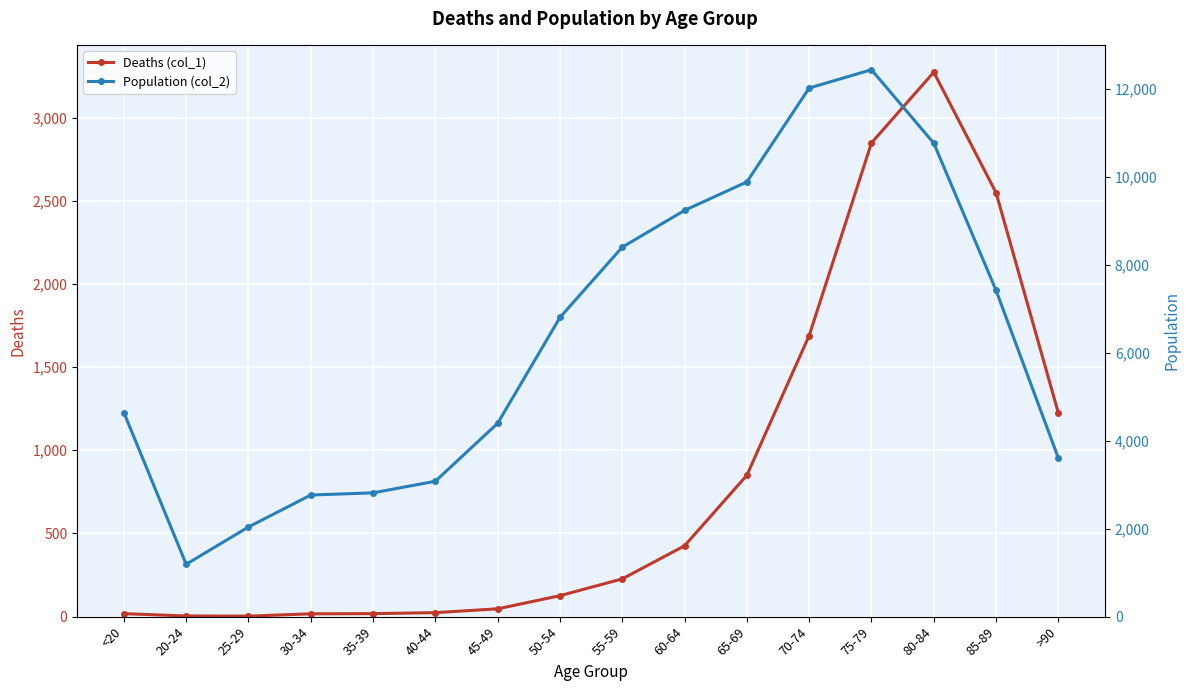

What is the total value across all series at 45-49?

4443